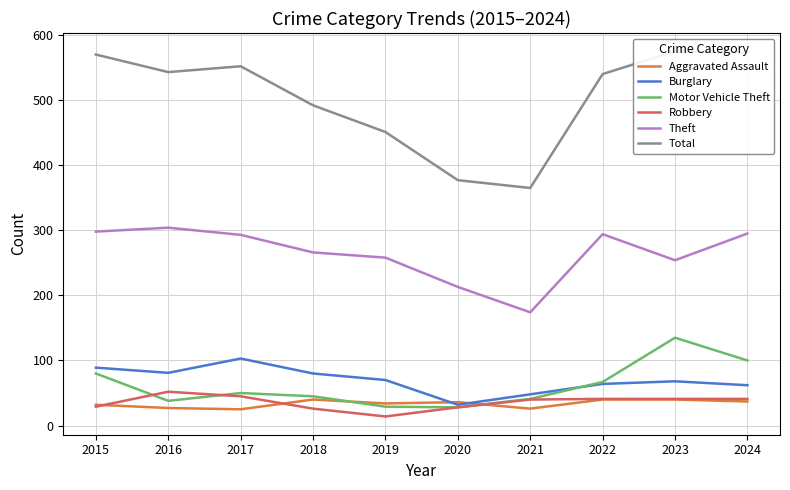

True or false: Theft and Aggravated Assault intersect in this chart.

False